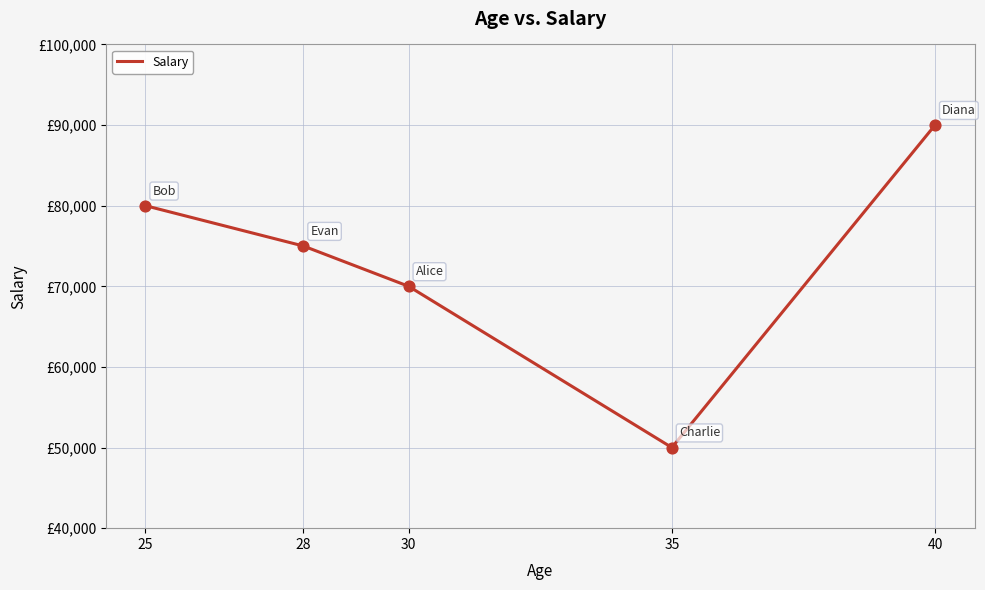

What is the ratio of the value at 35 to the value at 30?

0.7